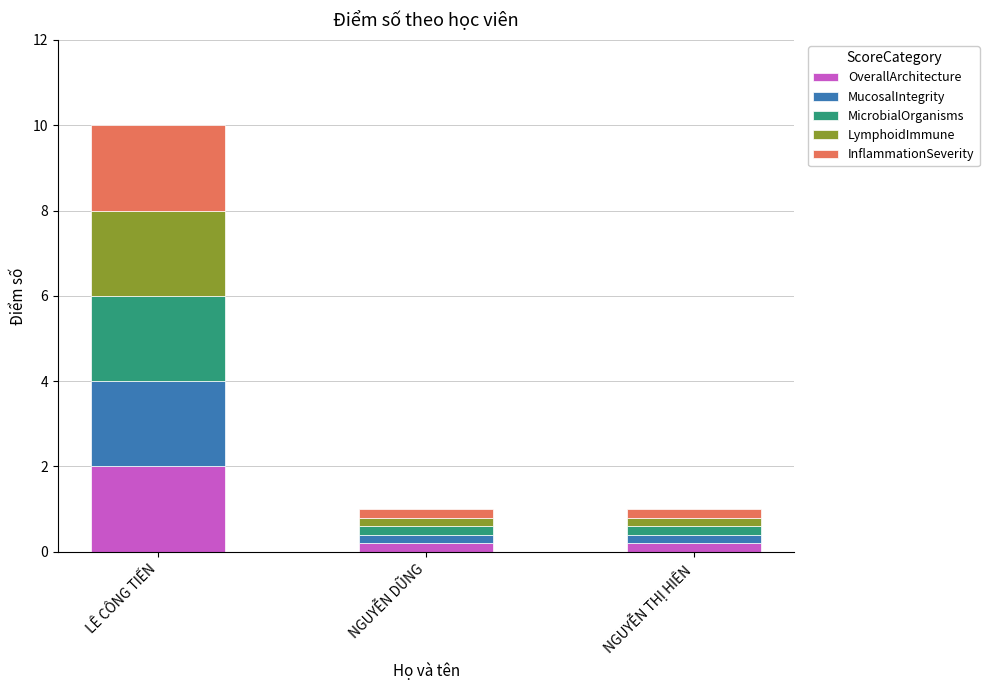

What is the total value across all series at LÊ CÔNG TIẾN?

10.0